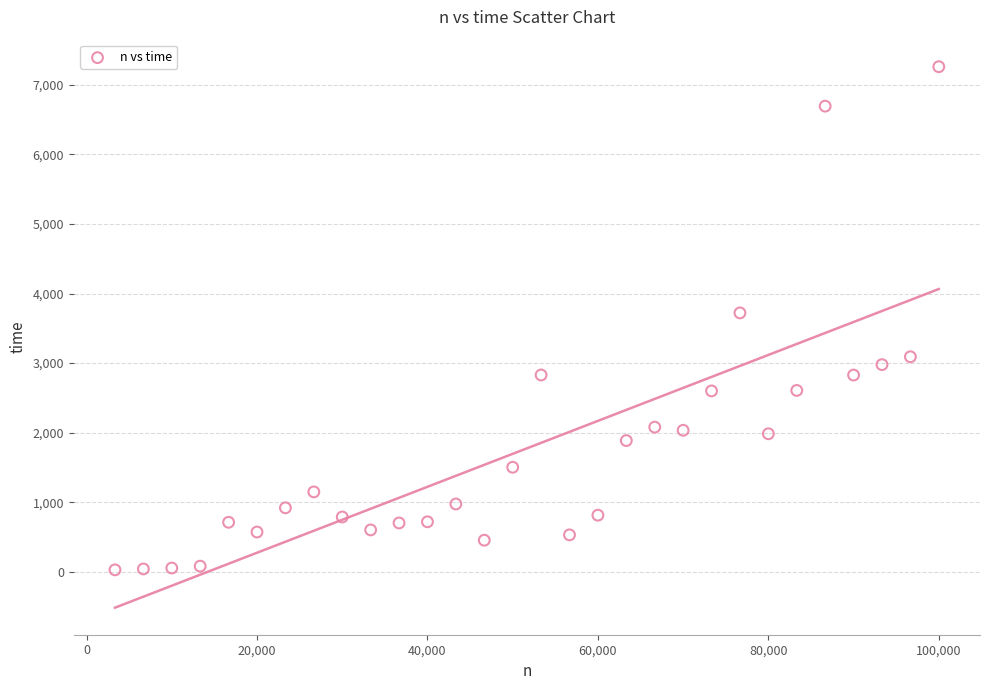

What is the range of X values (max minus min)?

96657